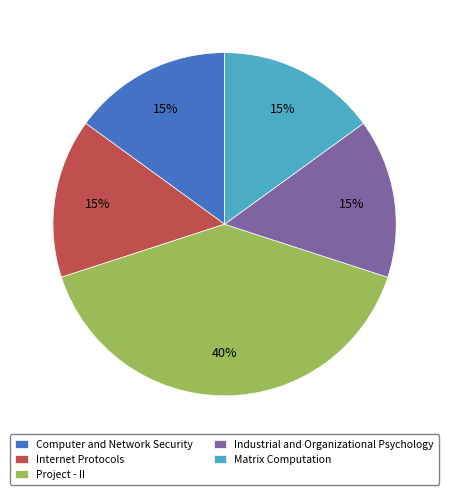

Which category has the biggest portion of the pie?

Project - II